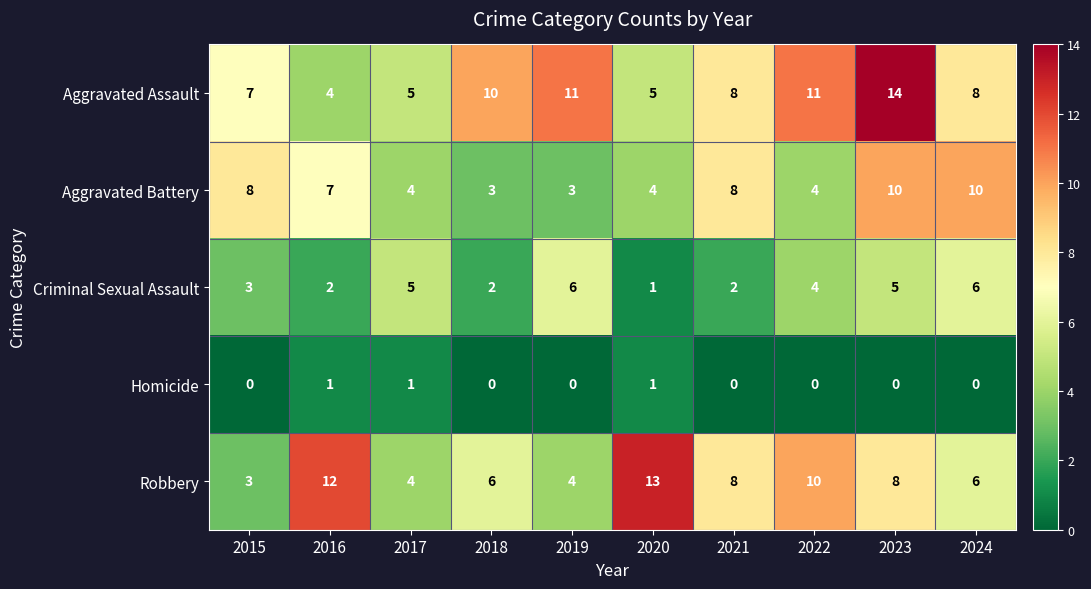

At which label does Aggravated Battery first exceed 7?

2015